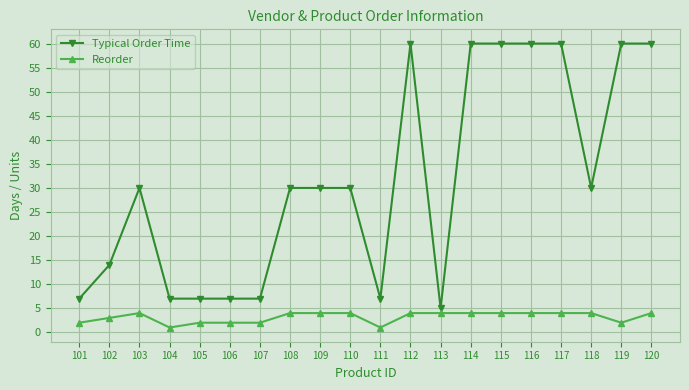

What are all the series names shown in the legend?

Typical Order Time, Reorder